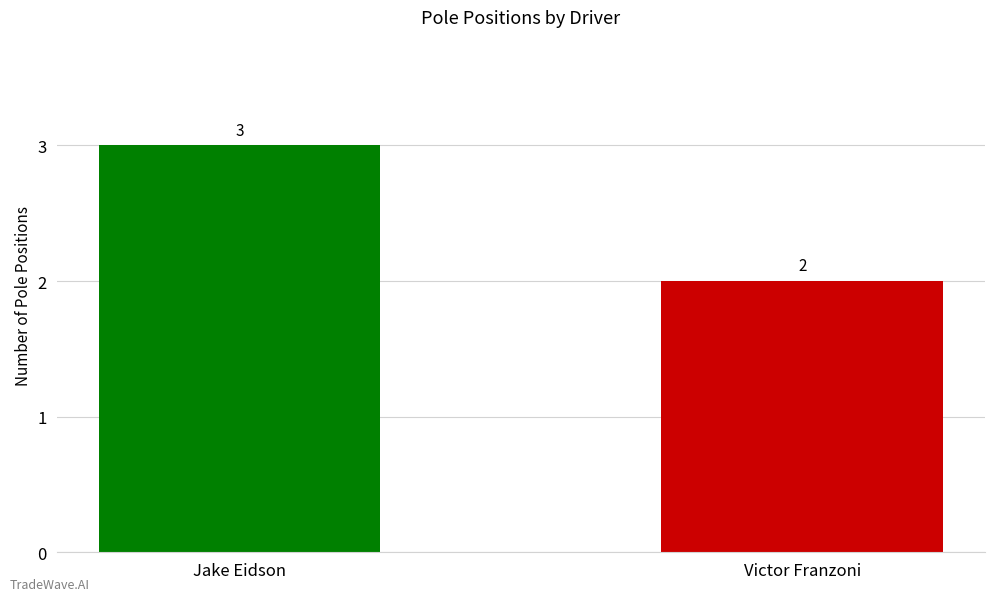

What is the greatest value displayed?

3